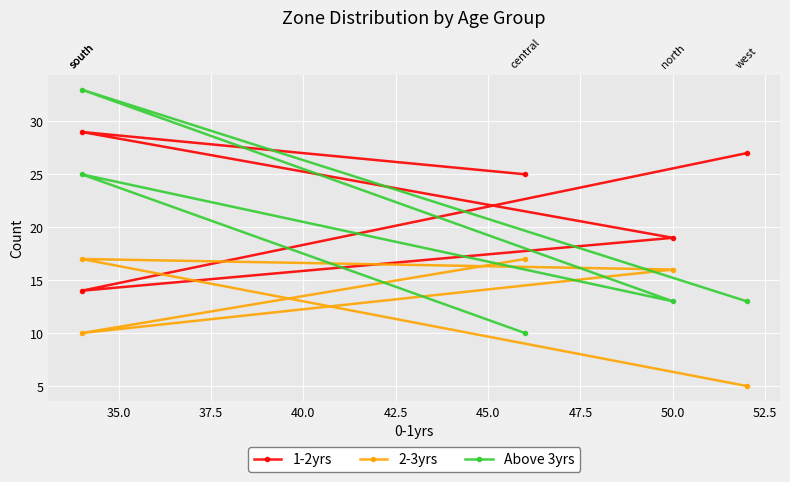

Rank the series by their average value, from highest to lowest.

1-2yrs, Above 3yrs, 2-3yrs